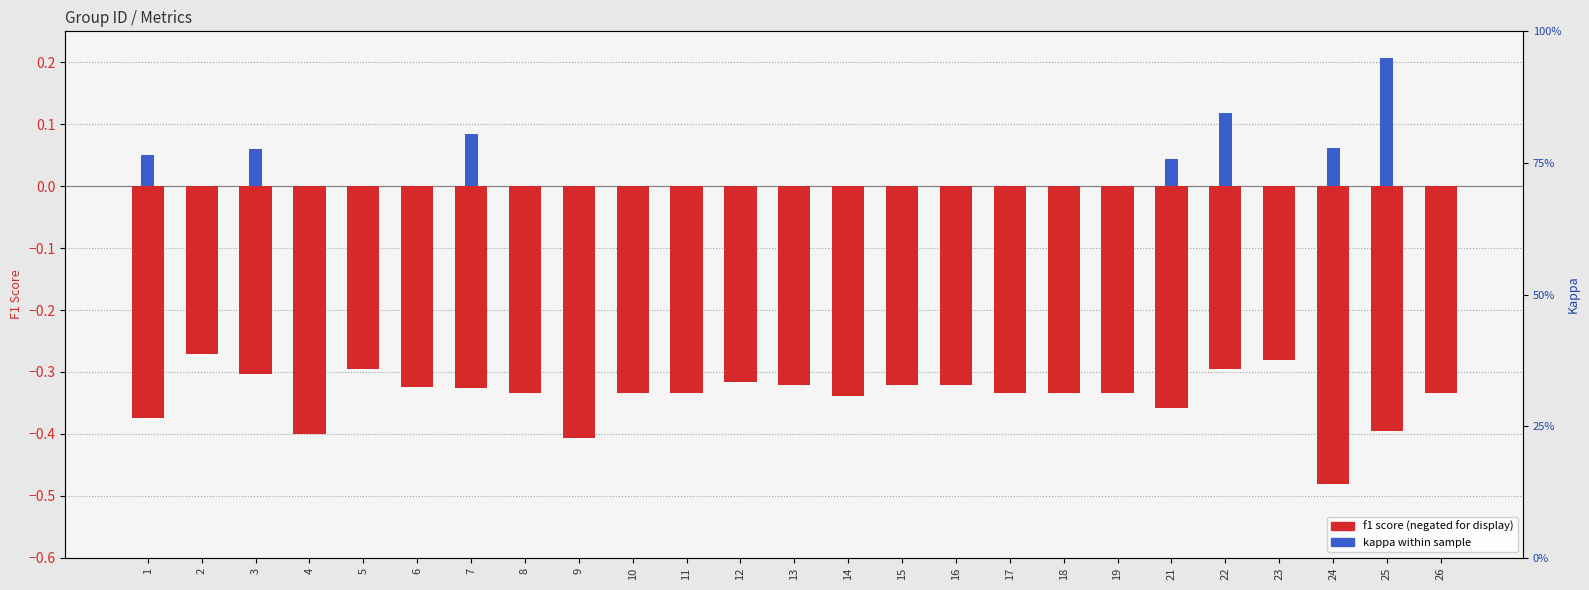

How many values in the kappa series exceed 0?

7